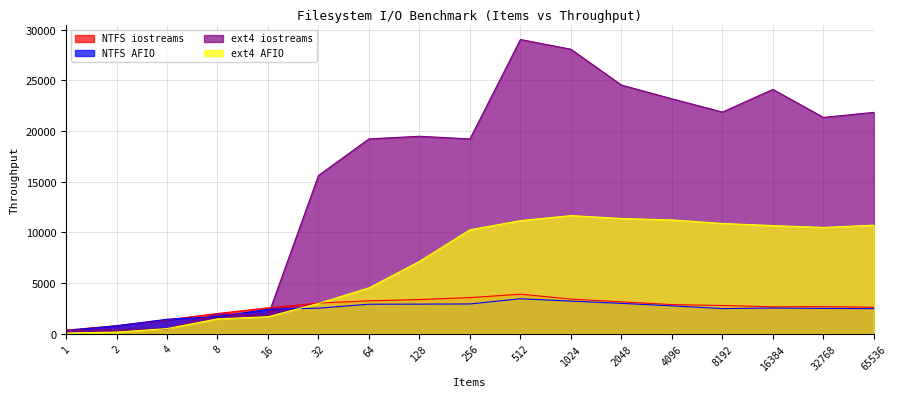

How many data points in NTFS iostreams are less than 2800?

8